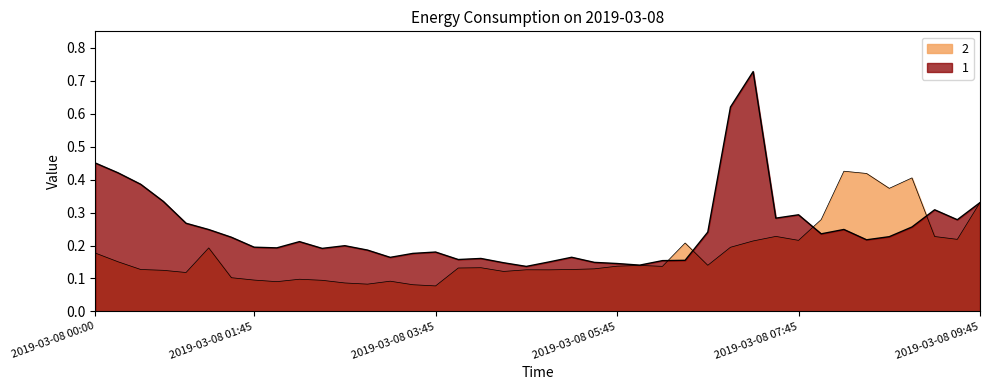

At which category does the chart reach its minimum across all series?

2019-03-08 03:45